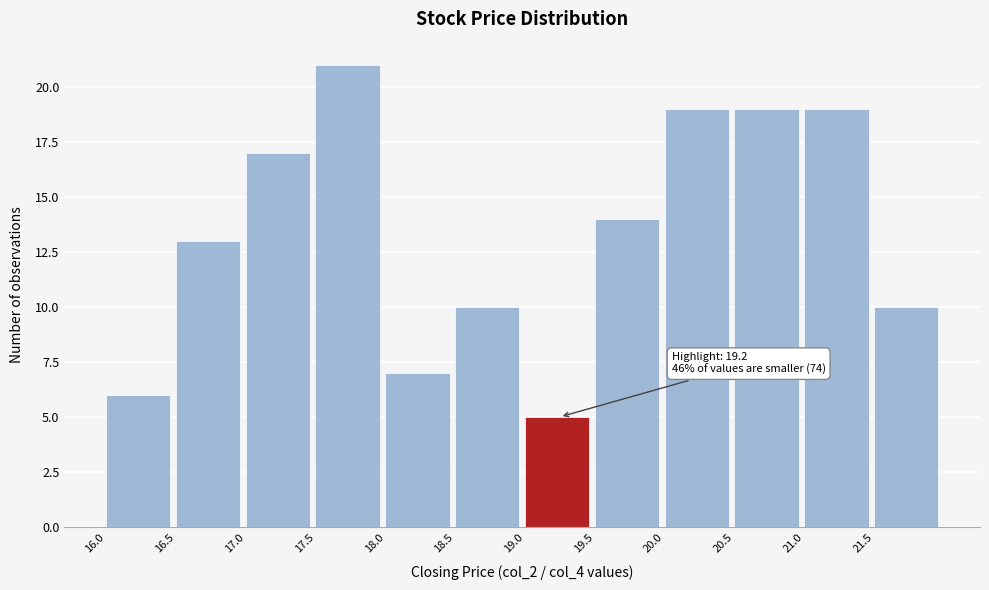

Which range on the x-axis has the tallest bar?

17.5 to 18.0